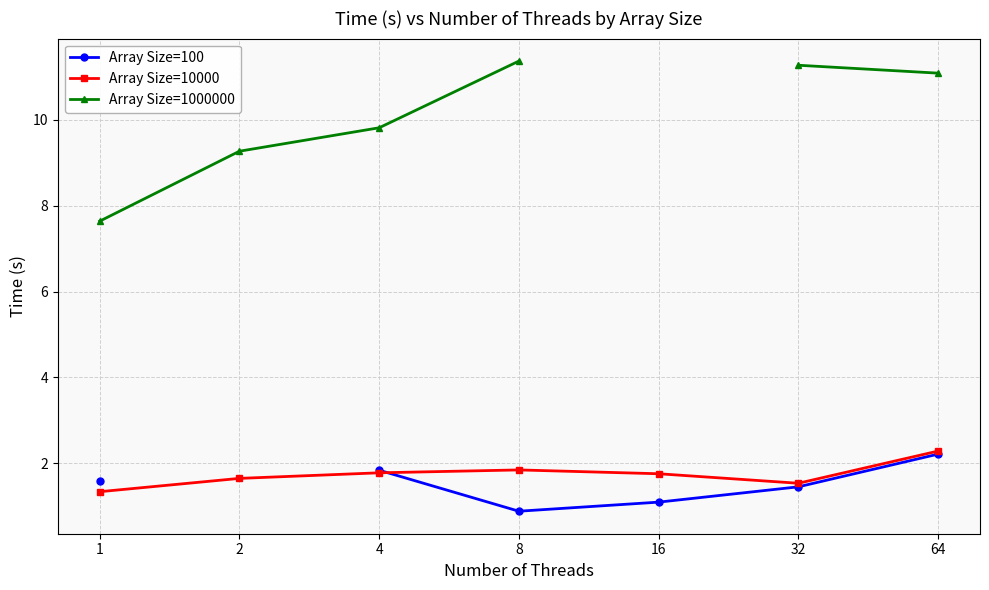

Does the chart have visible grid lines?

Yes